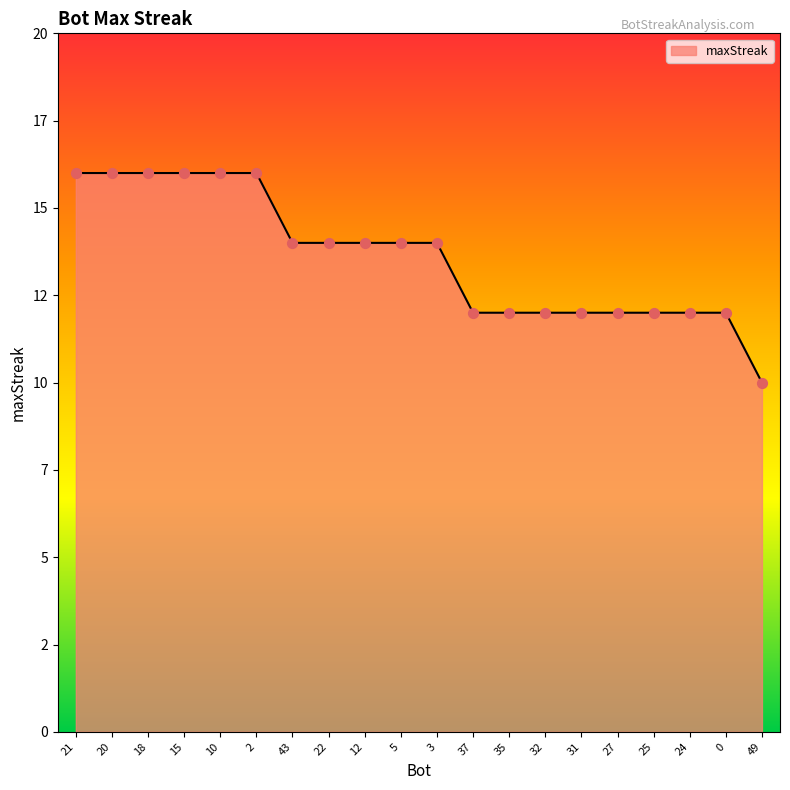

What is the ratio of the value at 37 to the value at 15?

0.8